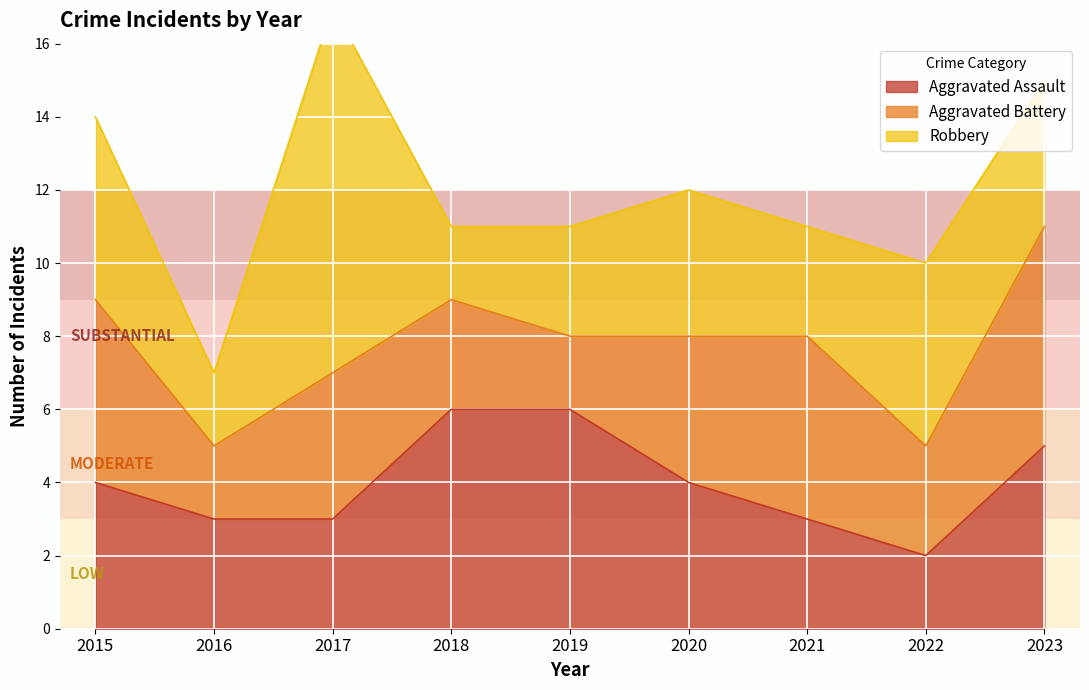

At which category is the sum across all series the highest?

2017